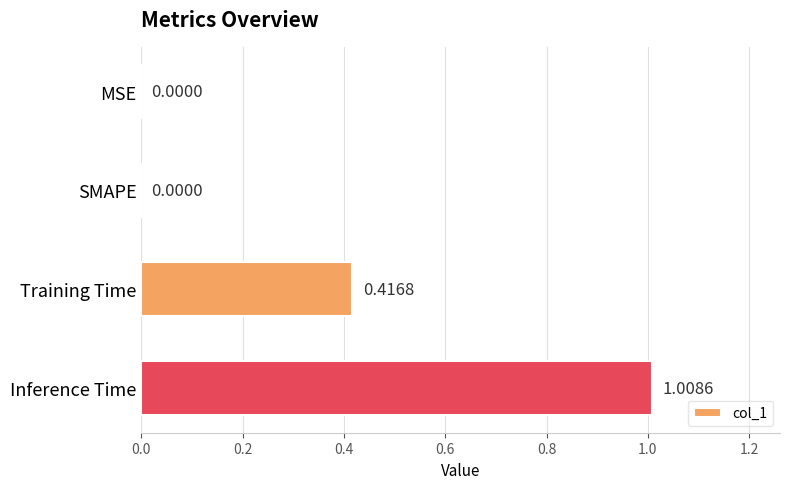

Are the bars grouped side by side (vs. stacked)?

No